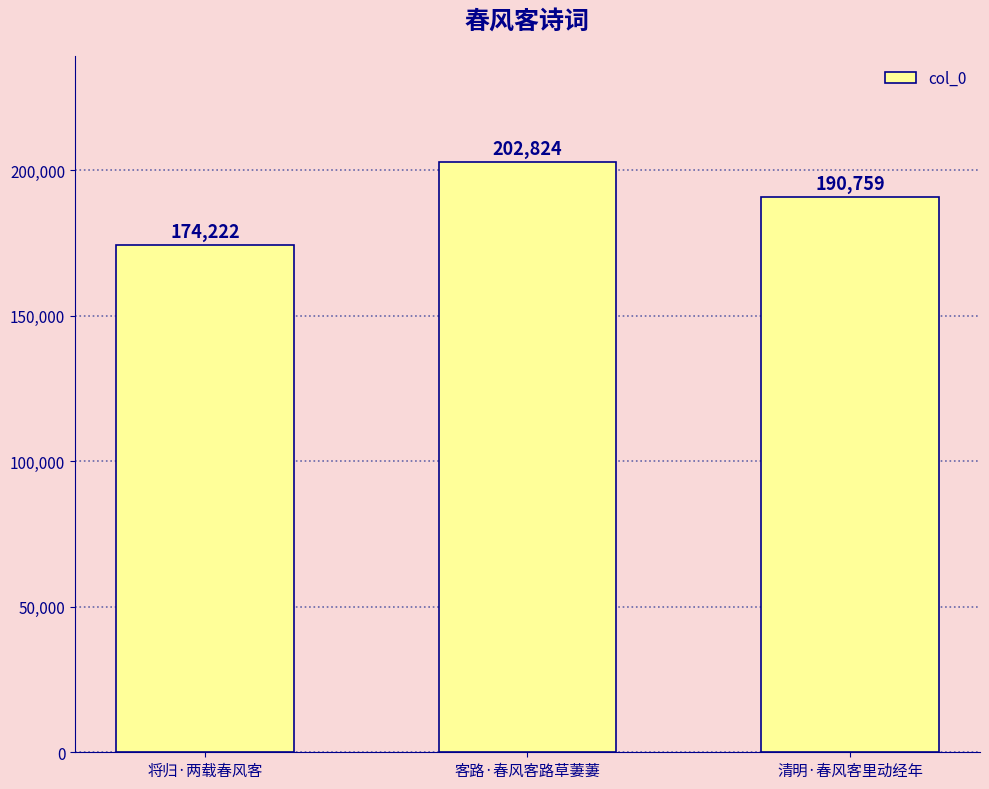

Approximately how many times larger is the value at 客路·春风客路草萋萋 compared to 清明·春风客里动经年?

1.1